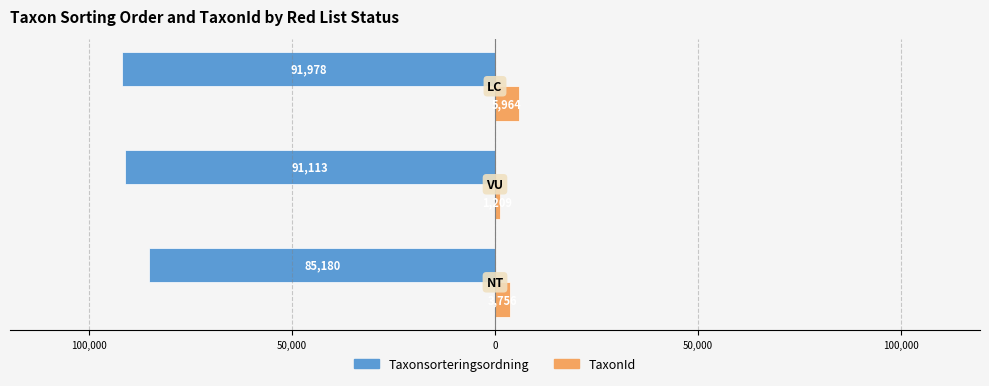

What are all the series names shown in the legend?

Taxonsorteringsordning, TaxonId